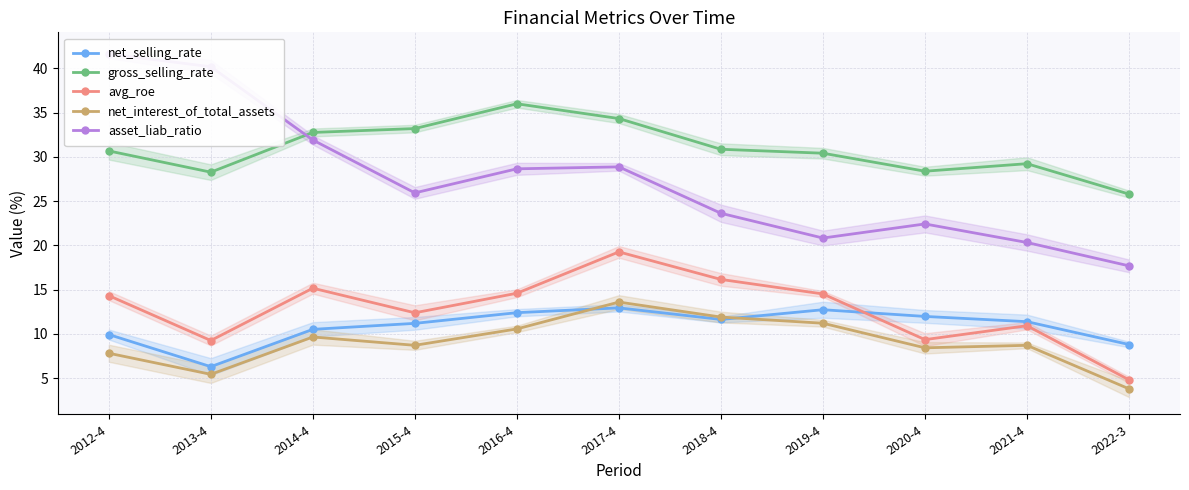

Rank the series at 2012-4 from highest to lowest value.

asset_liab_ratio, gross_selling_rate, avg_roe, net_selling_rate, net_interest_of_total_assets